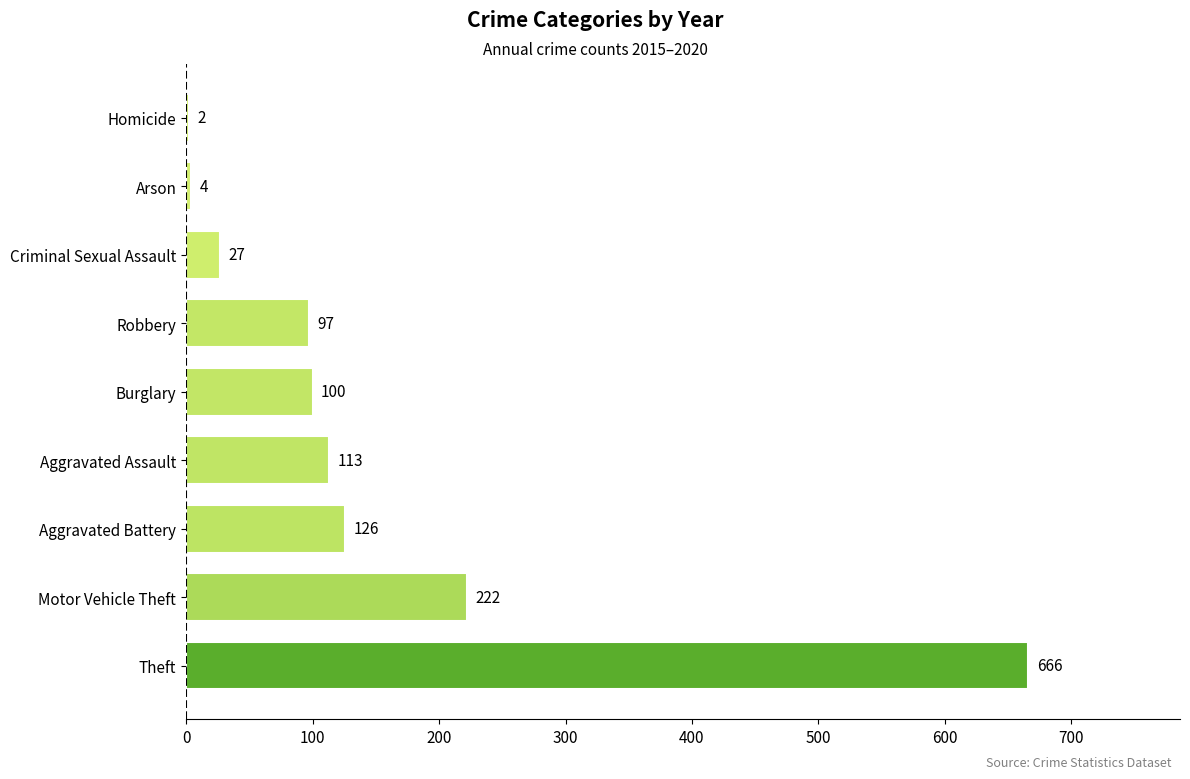

Is it true that the value at Motor Vehicle Theft is 316?

False